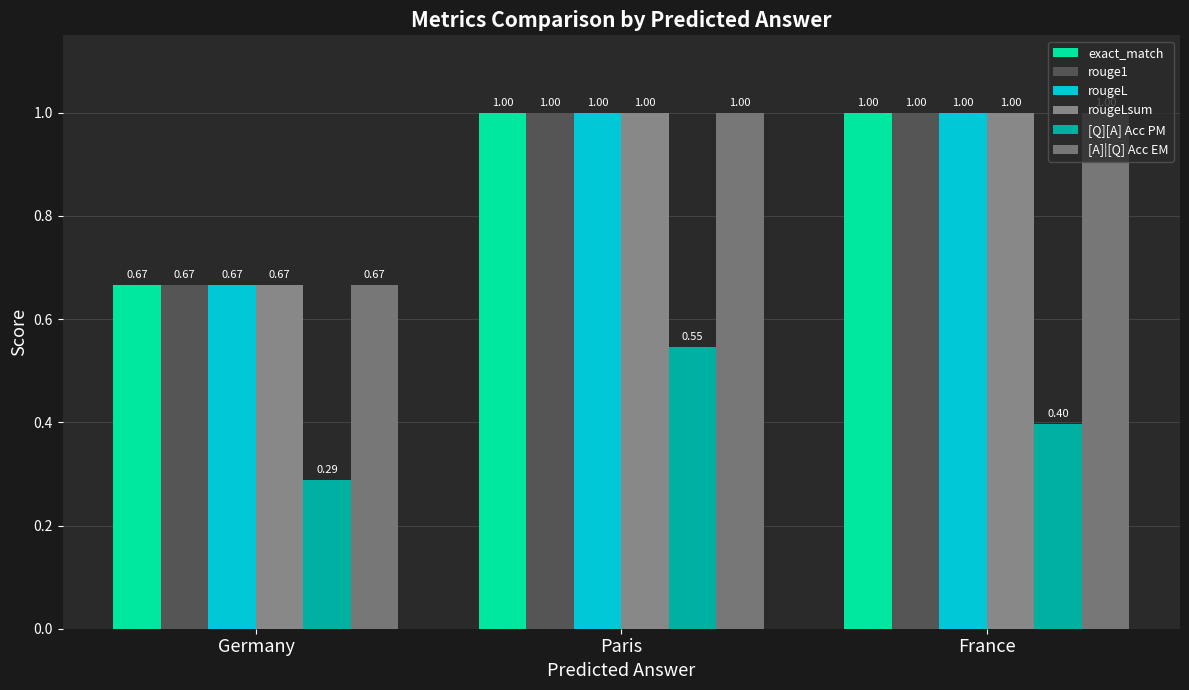

What is the highest value of the rougeL series?

1.0